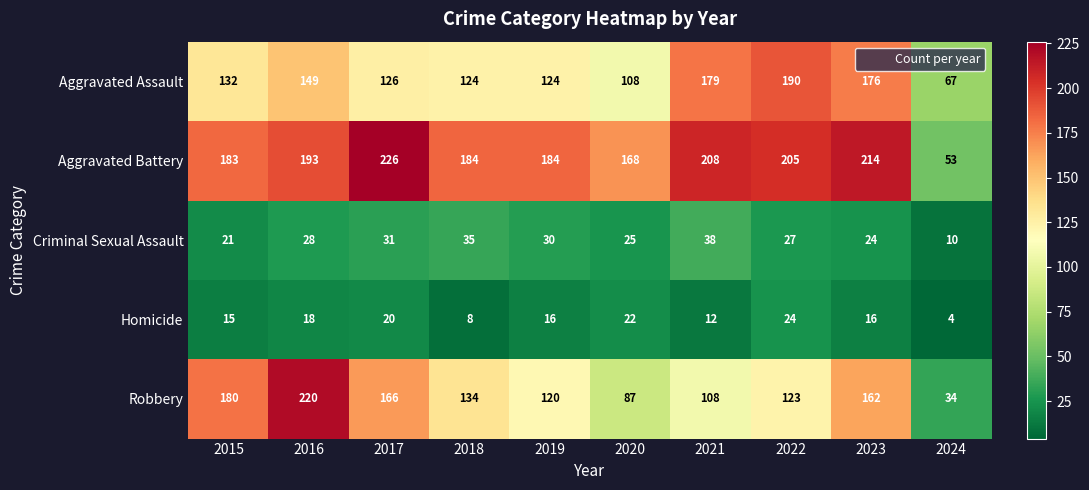

At which label is Aggravated Battery closest to 139?

2020